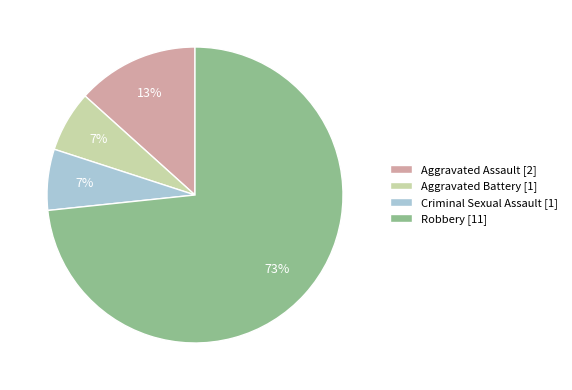

To the nearest percent, what is the combined percentage of Aggravated Battery [1] and Aggravated Assault [2]?

20%